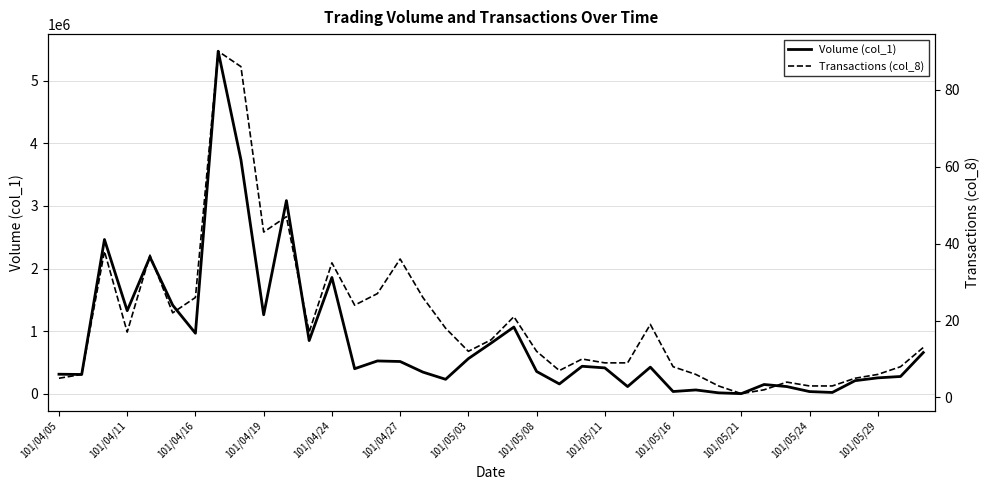

How many data points in Transactions (col_8) are above 13?

19